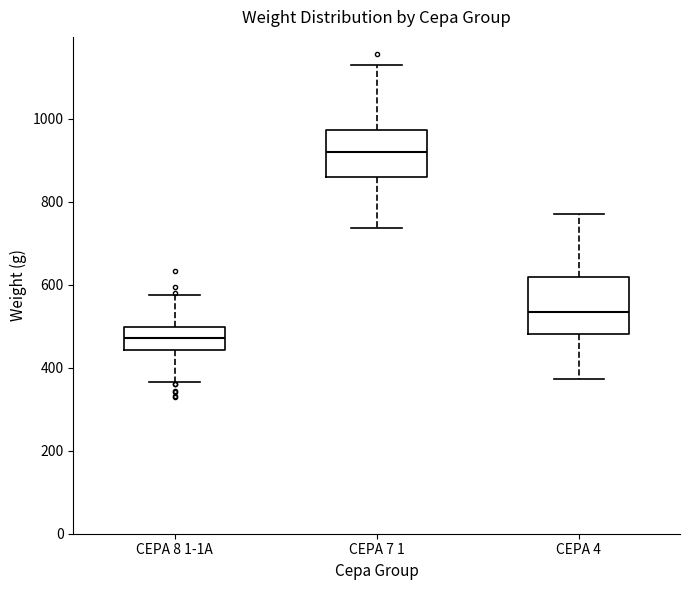

Which box is the tallest, from its lower edge to its upper edge?

CEPA 4